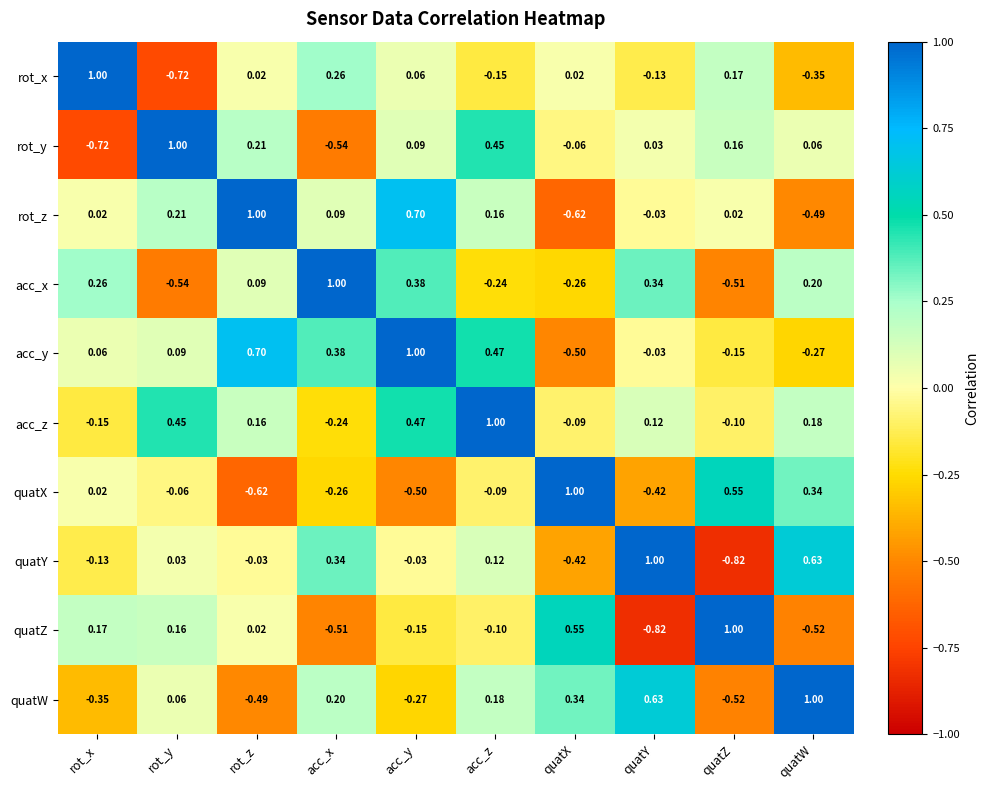

What is the greatest value displayed?

1.0